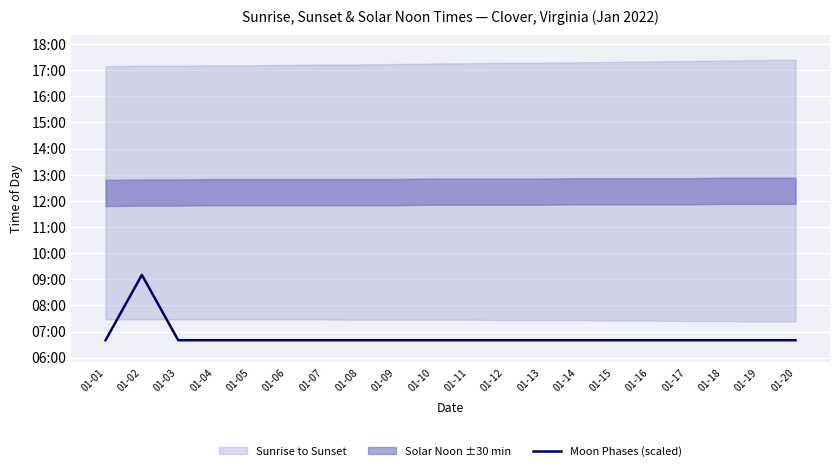

What is the difference between the maximum and minimum values?

150